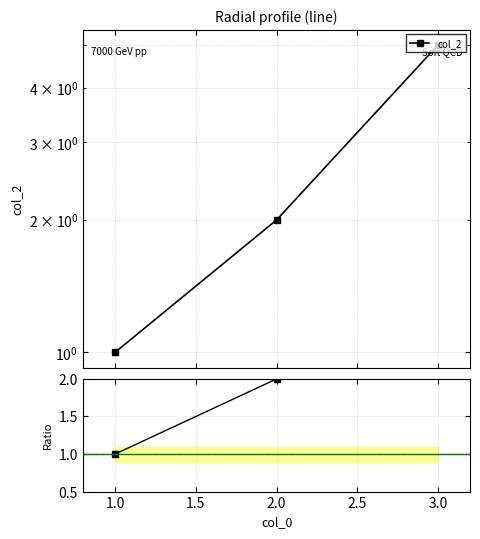

Which series has the widest spread of values?

col_2